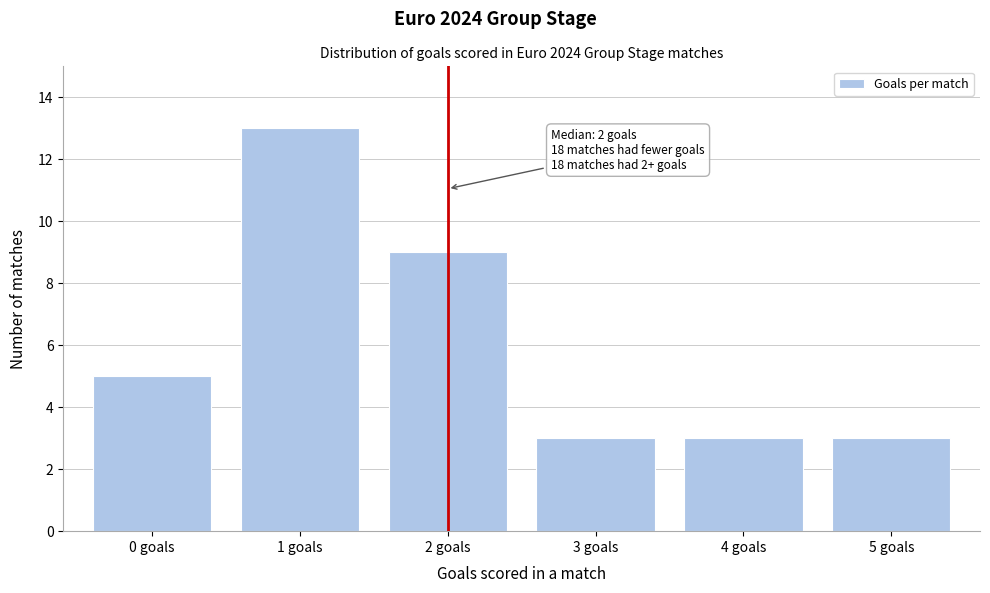

Reading right to left, list all the values displayed in this chart.

3	3	3	9	13	5